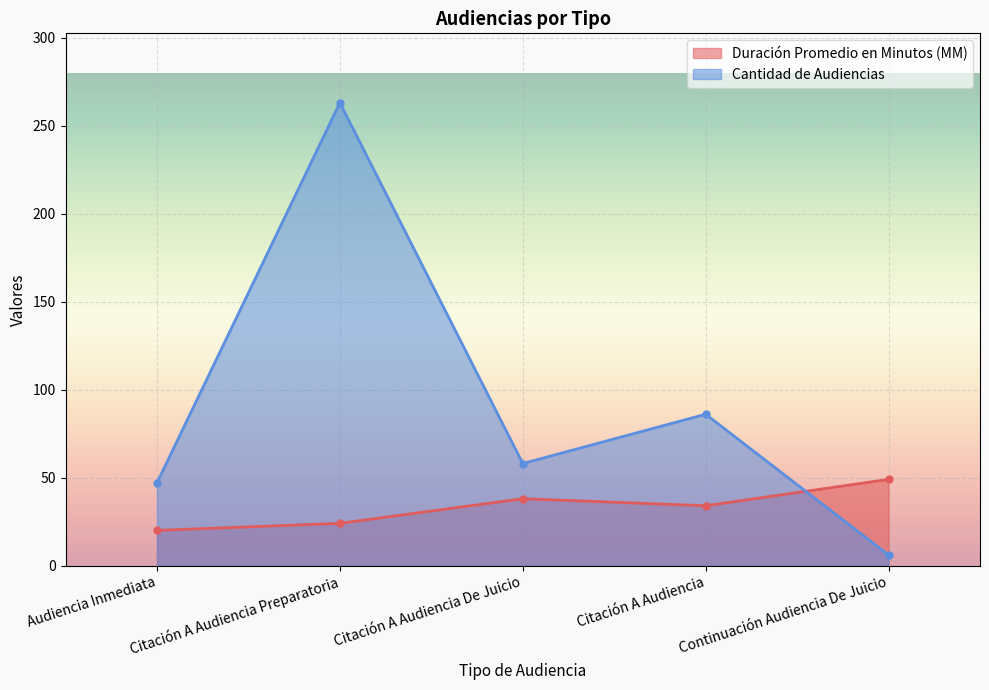

List the series in order of their peak value, lowest first.

Duración Promedio en Minutos (MM), Cantidad de Audiencias